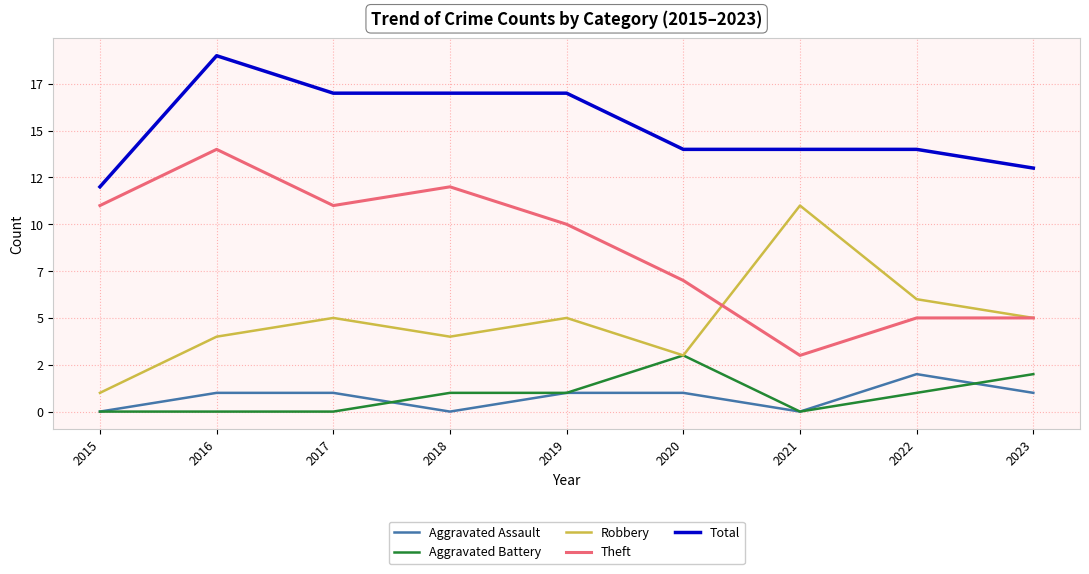

What is the approximate value of Robbery at 2016, to the nearest 5?

5